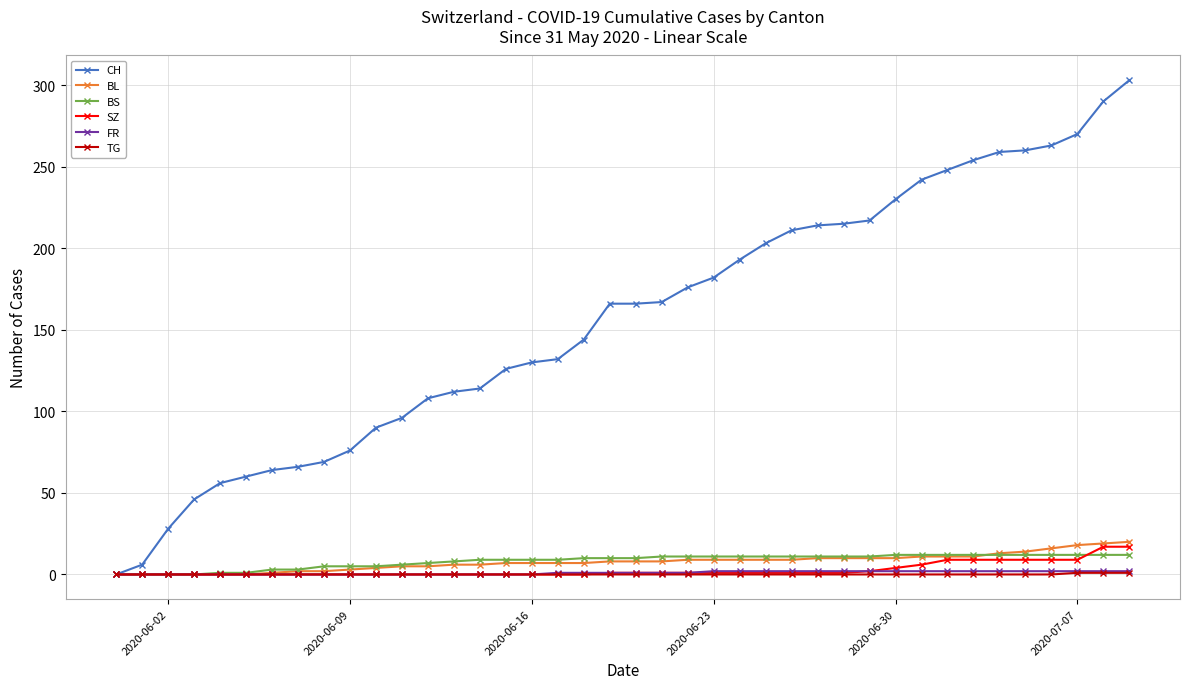

What is the average value of the CH series?

156